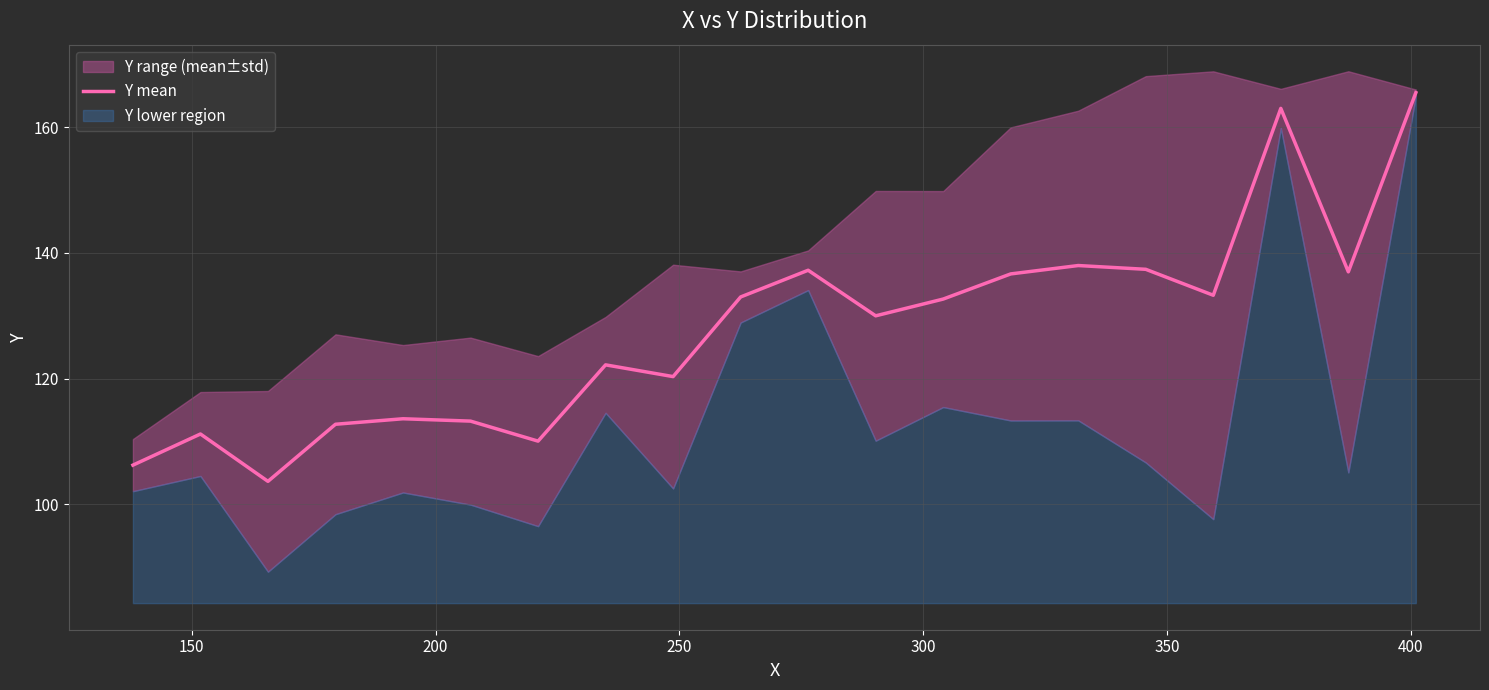

What is the minimum value for Y mean?

103.7